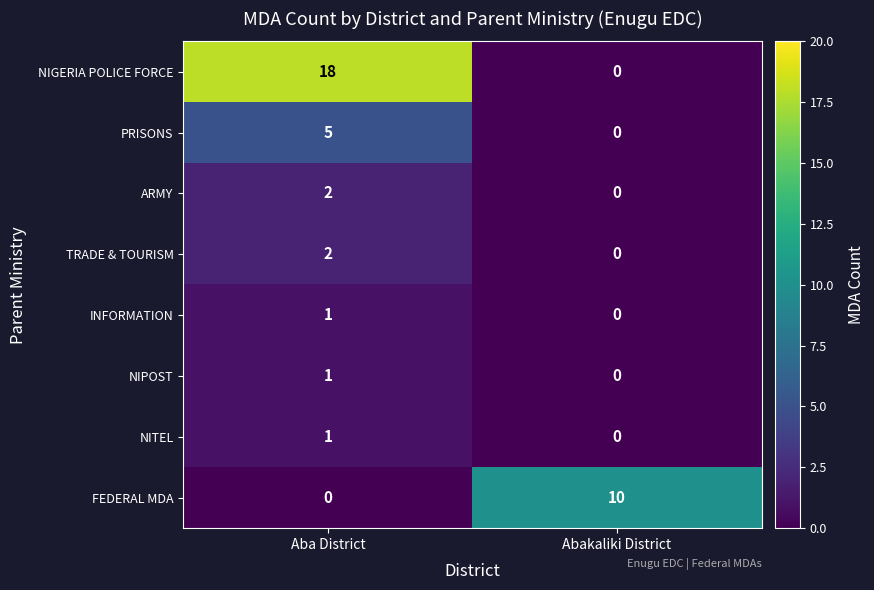

Between Aba District and Abakaliki District, which series saw the biggest shift?

NIGERIA POLICE FORCE